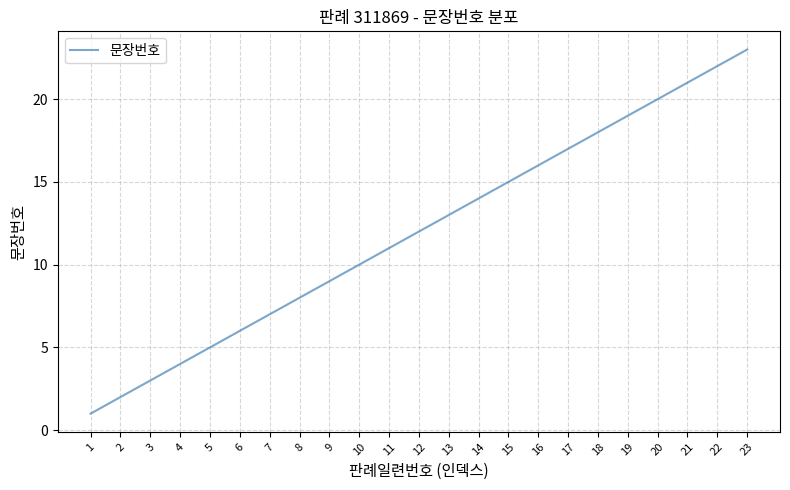

List the labels in order of value, smallest first.

1, 2, 3, 4, 5, 6, 7, 8, 9, 10, 11, 12, 13, 14, 15, 16, 17, 18, 19, 20, 21, 22, 23